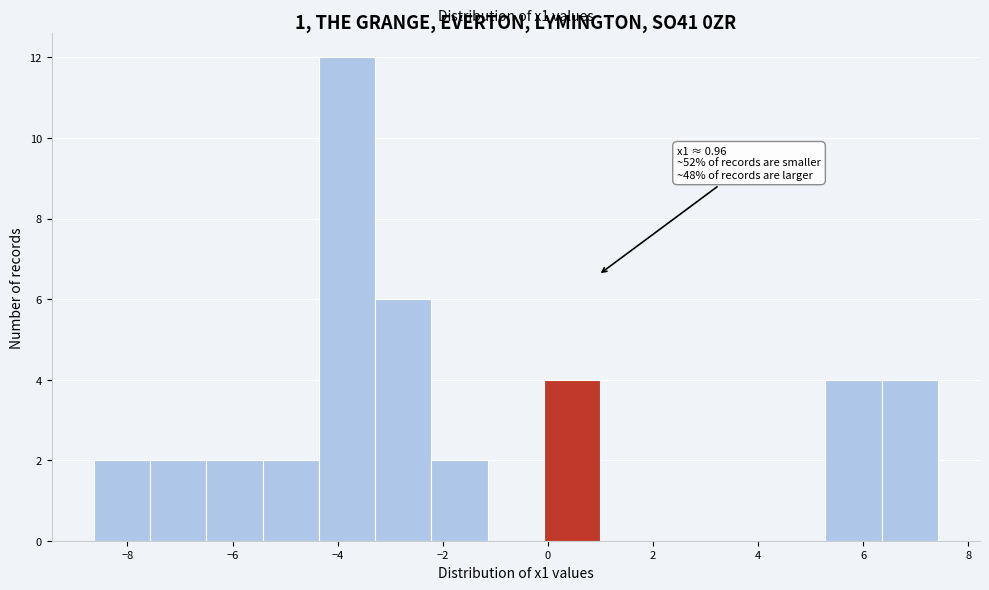

Which range on the x-axis has the tallest bar?

-4.4 to -3.2